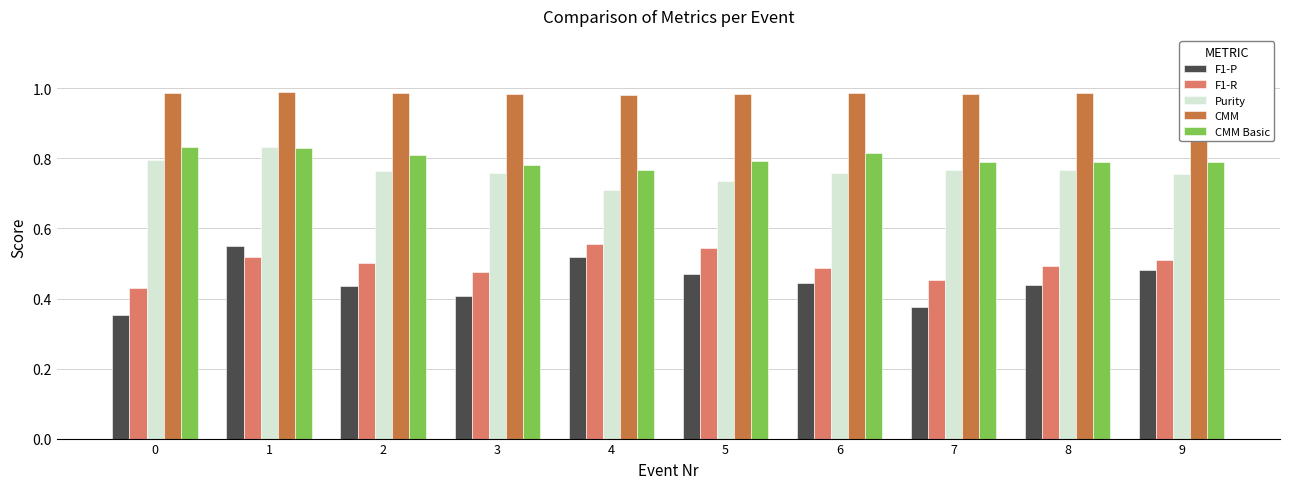

What is the sum of the Purity values at 9 and 7?

1.5